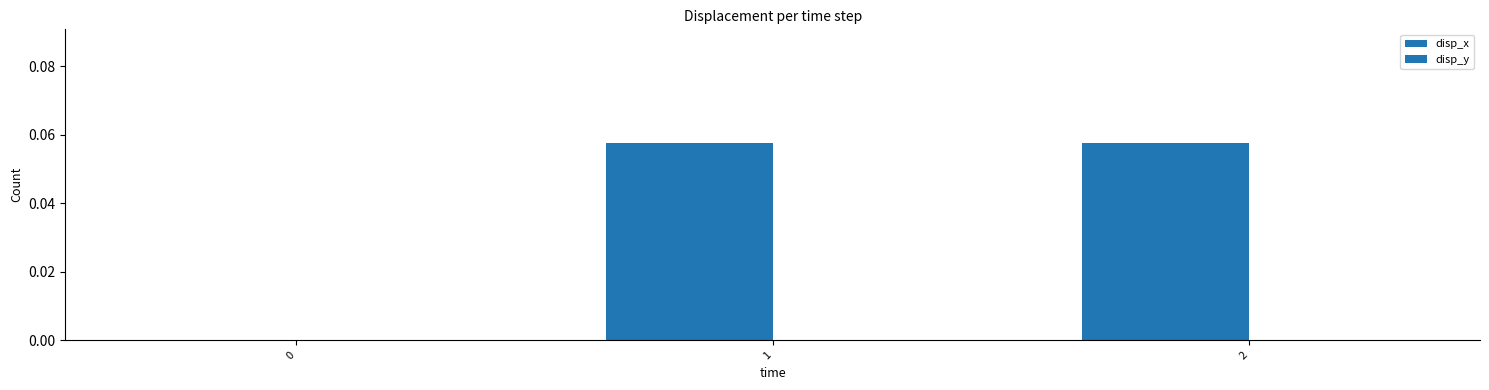

Reading right to left, extract all data points from this chart.

disp_x: 2=0.1	1=0.1	0=0.0
disp_y: 2=0.0	1=0.0	0=0.0